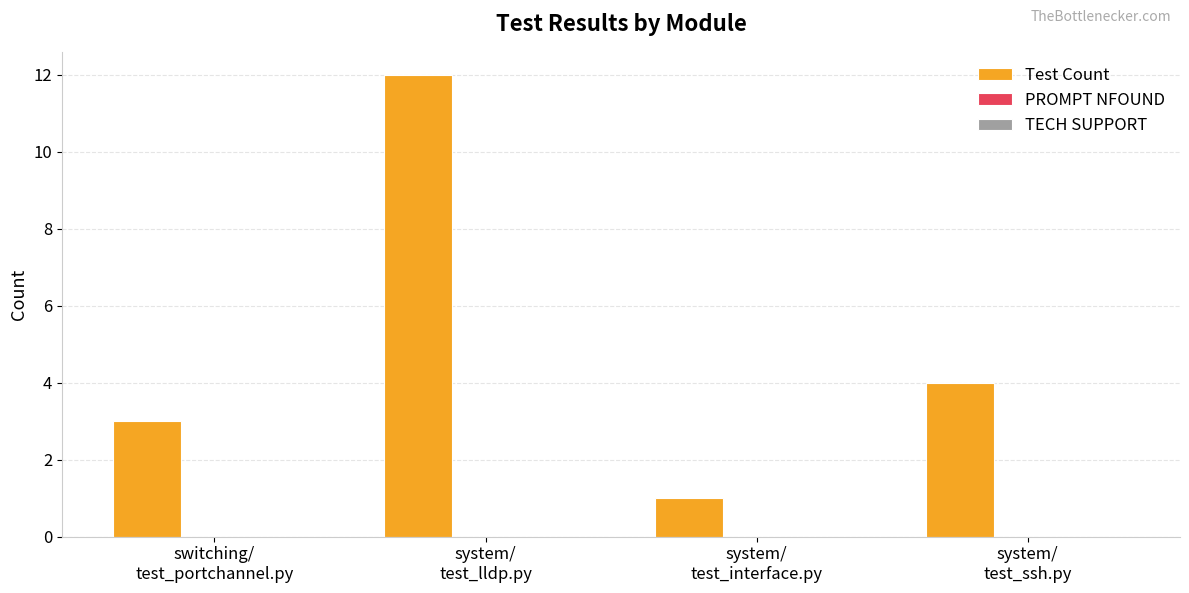

What is the greatest value displayed?

12